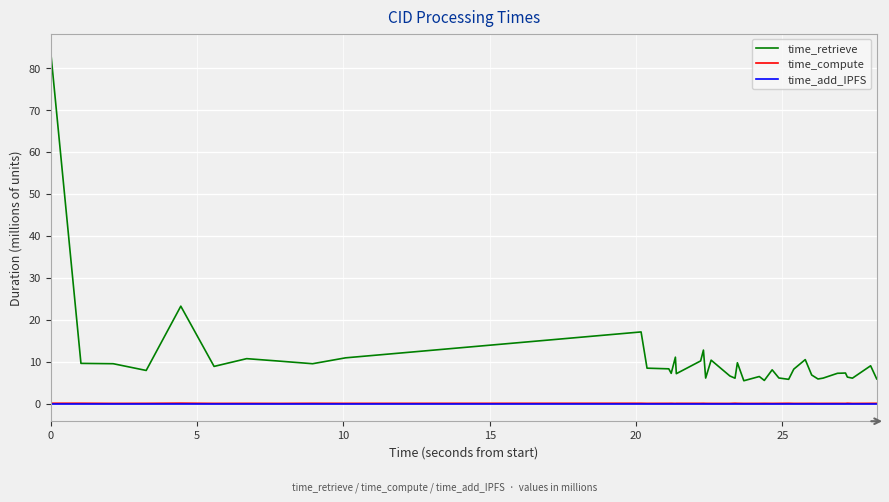

True or false: time_add_IPFS and time_retrieve intersect in this chart.

False